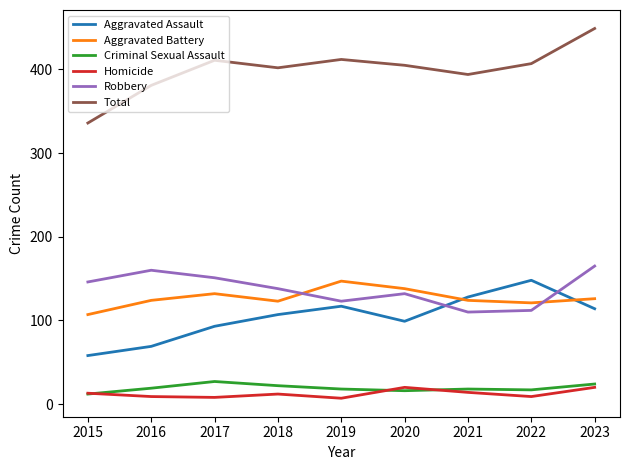

Between 2016 and 2023, which series saw the biggest shift?

Total